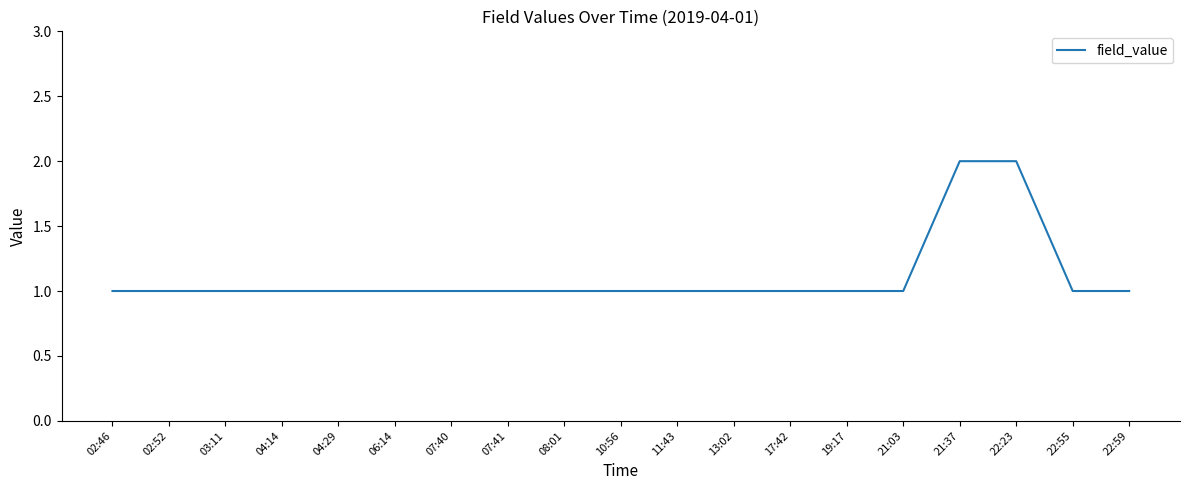

How many lines are shown in the chart?

1